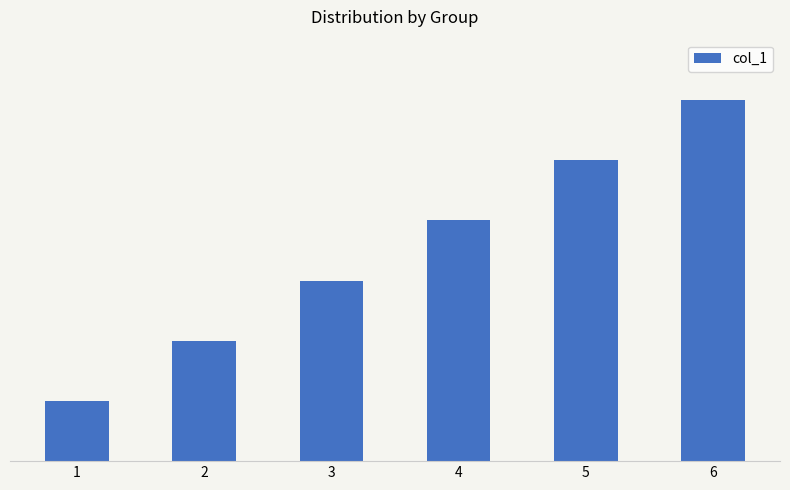

Are the bars horizontal?

No